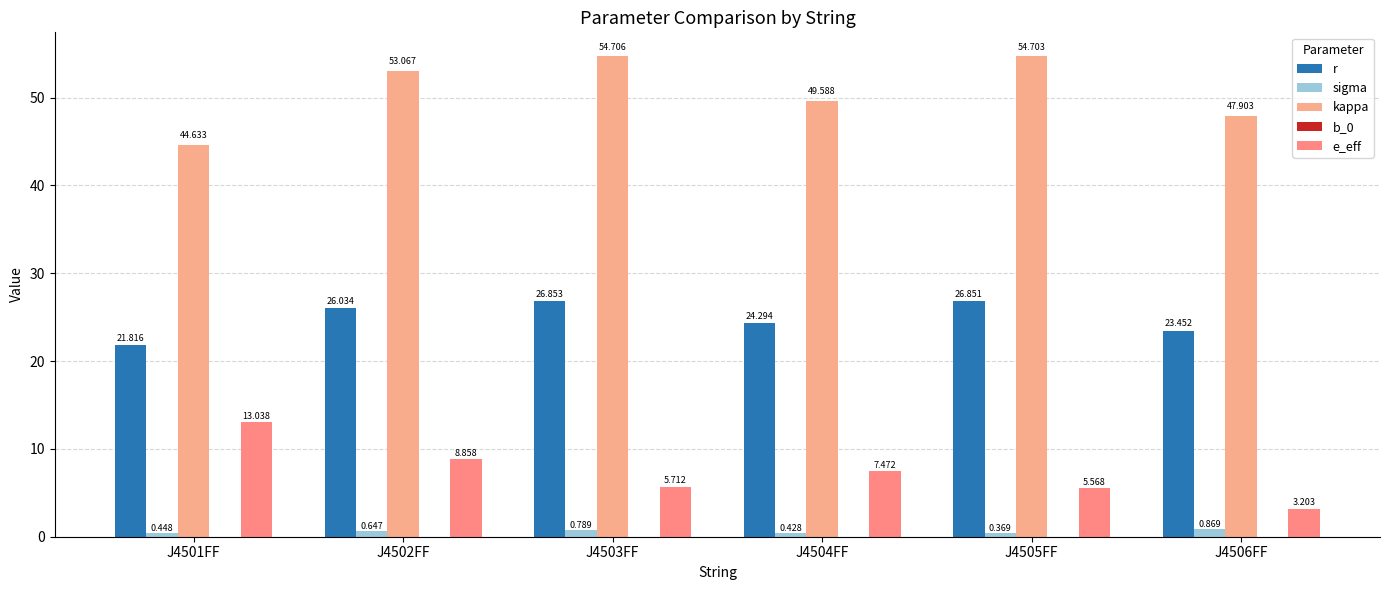

What is the sum of all e_eff values?

43.9